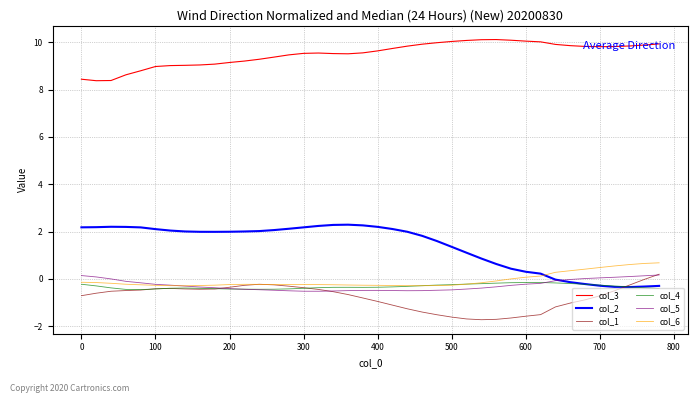

True or false: col_5 and col_3 intersect in this chart.

False